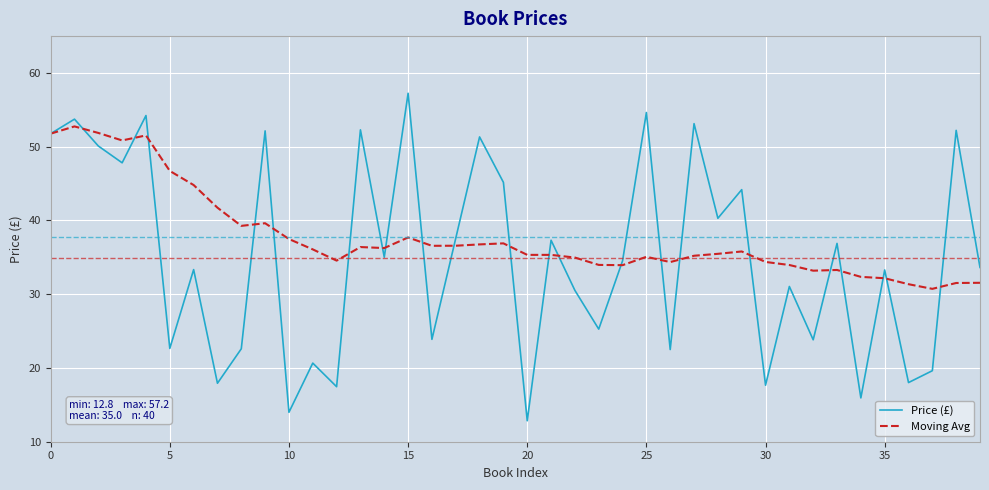

How many lines are shown in the chart?

2